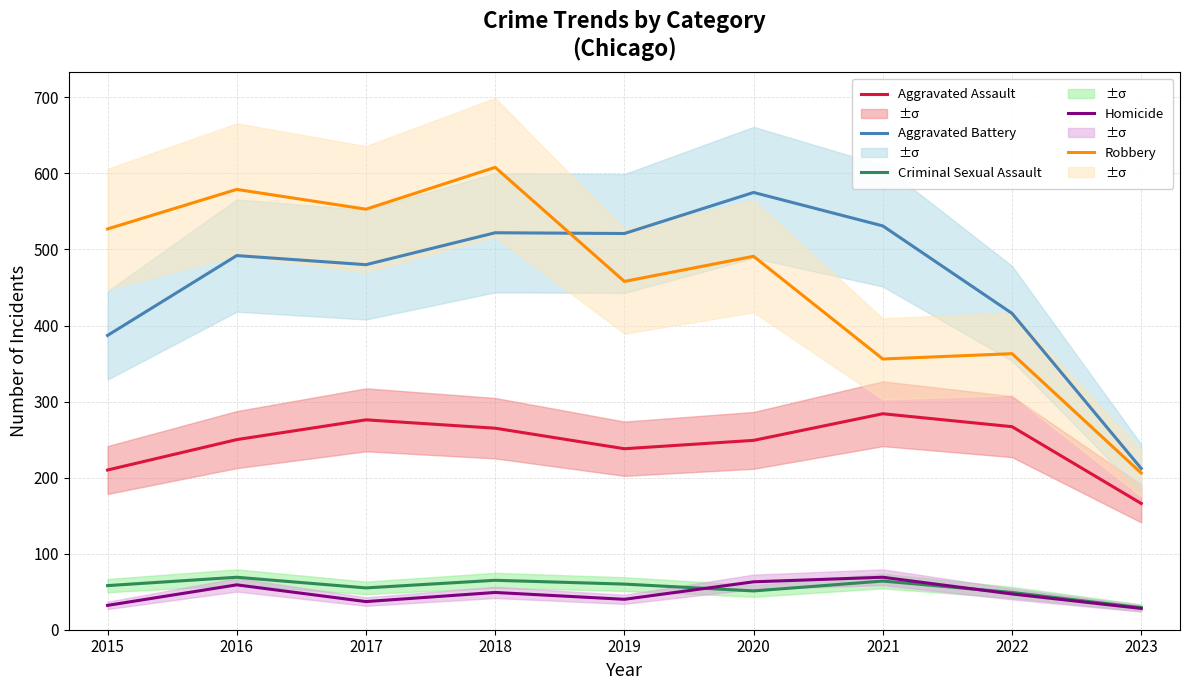

Where does the Criminal Sexual Assault series first go above 58?

2016